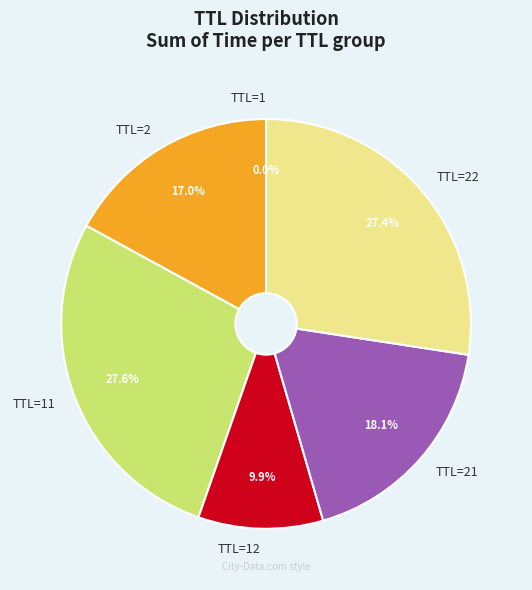

What is the total percentage of TTL=21 and TTL=22?

45.5%